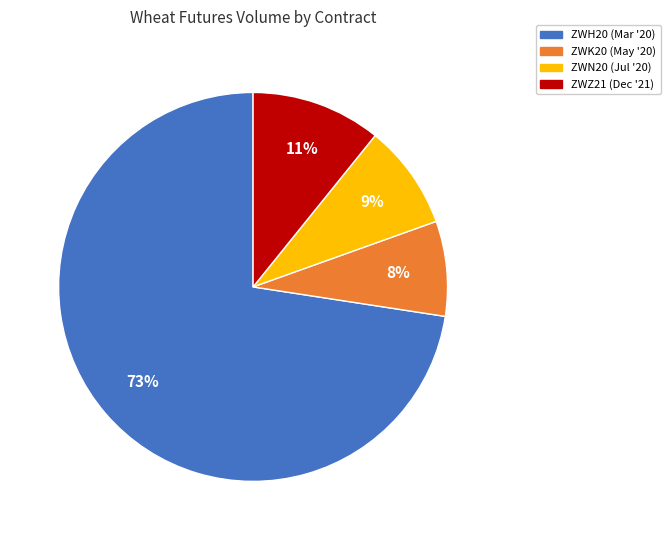

To the nearest percent, what is the difference between the ZWK20 (May '20) and ZWZ21 (Dec '21) slice percentages?

3%